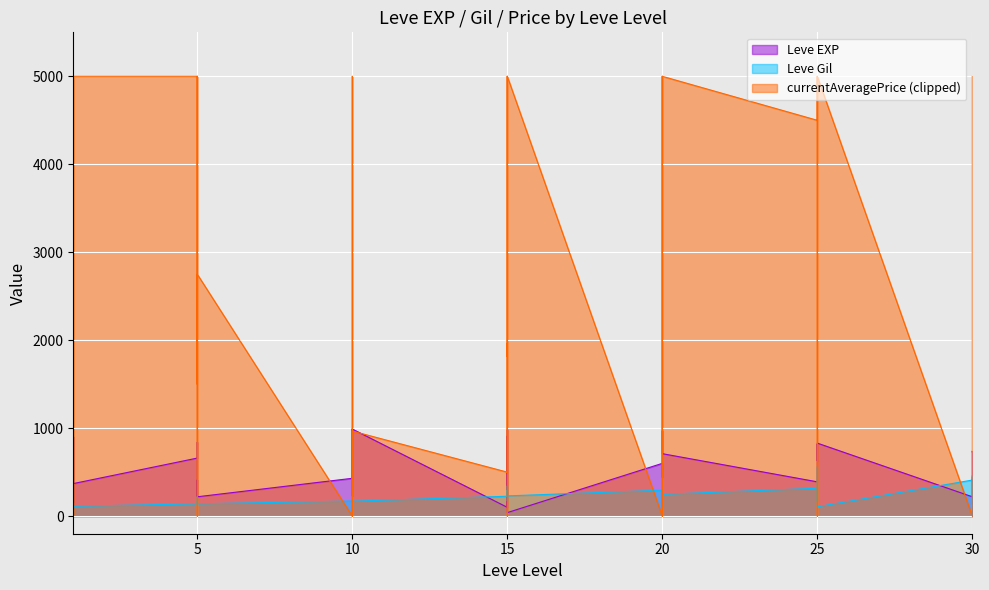

True or false: Leve EXP has more than 2 points higher than both neighbors.

True